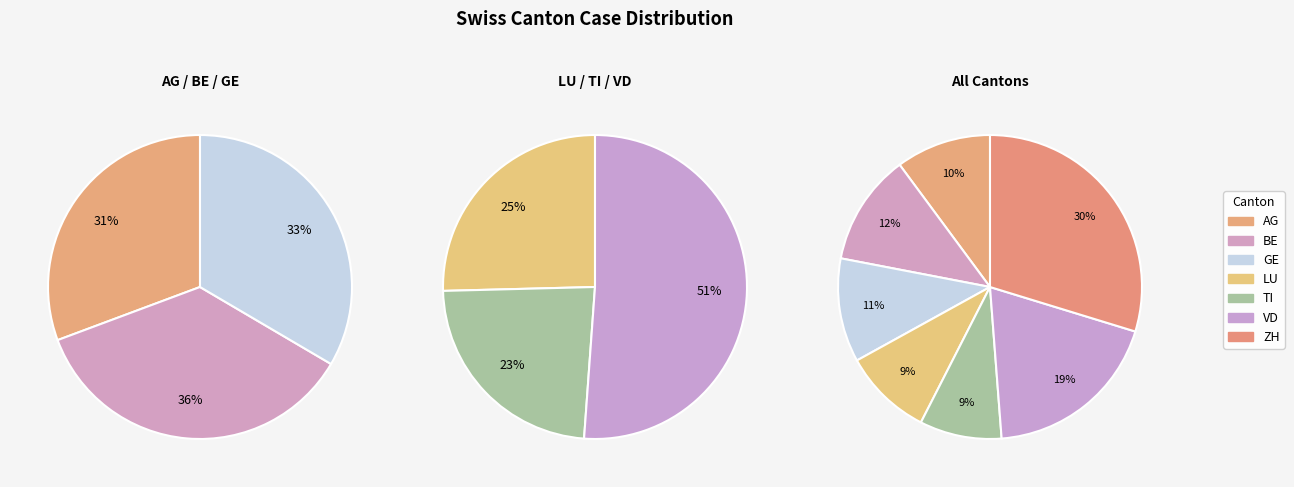

True or false: BE accounts for 3% of the total.

False